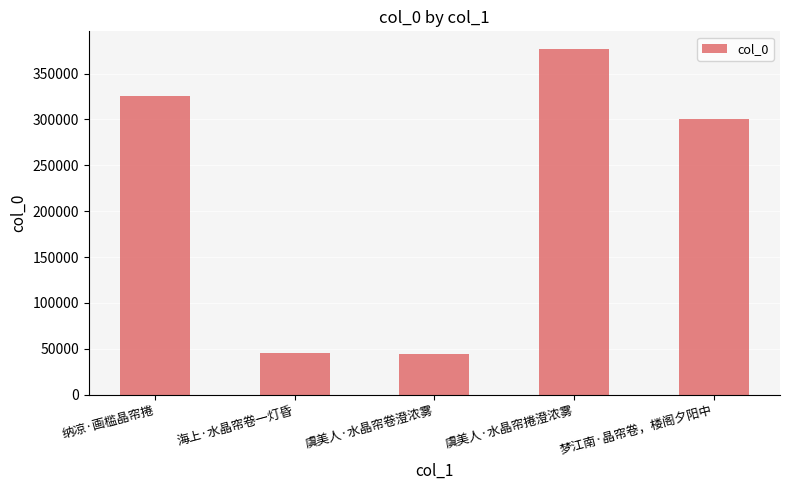

What is the sum of the values at 梦江南·晶帘卷，楼阁夕阳中 and 虞美人·水晶帘捲澄浓雾?

678030